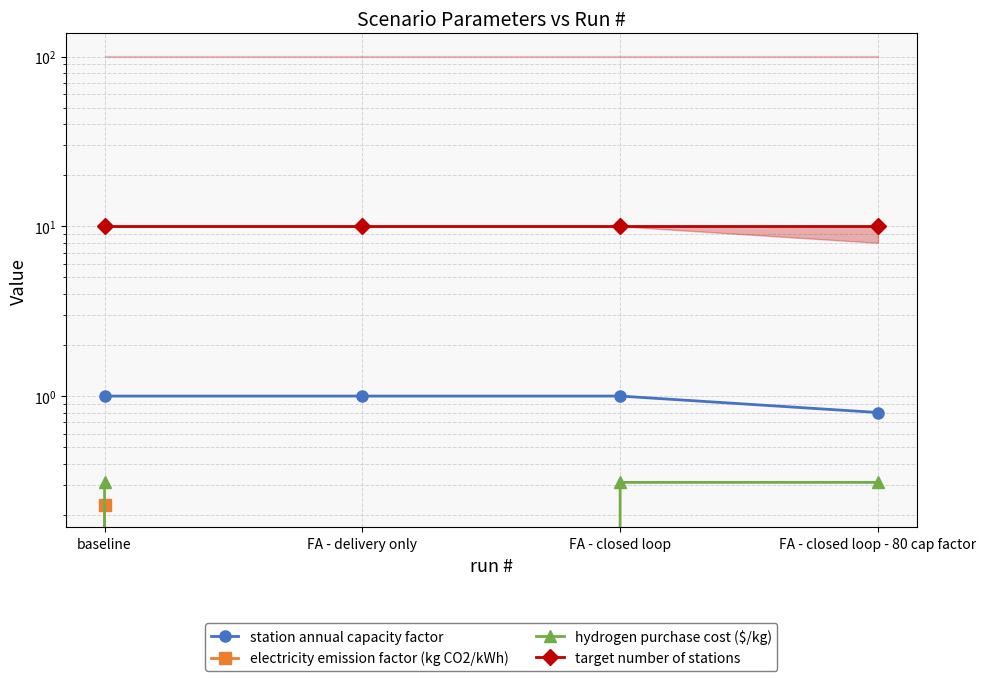

At which category is the sum across all series the highest?

baseline